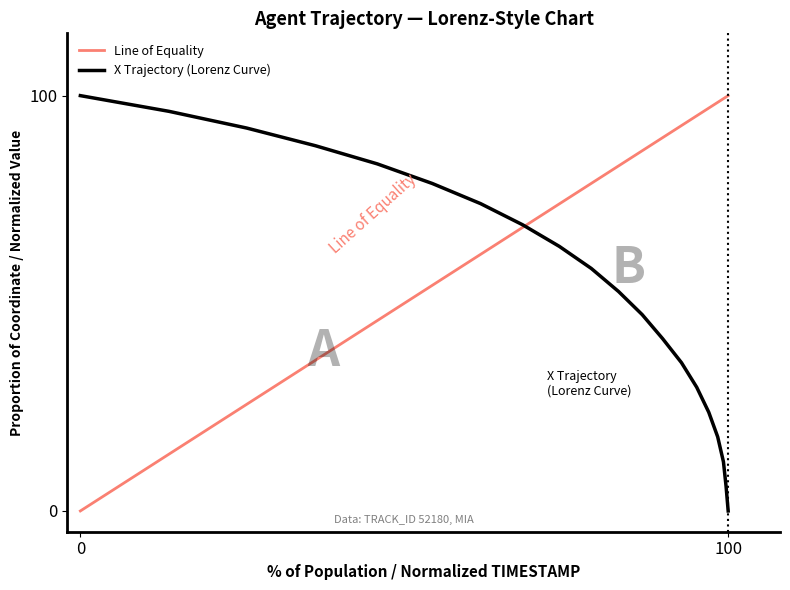

What is the value of the 2nd point from the left?

96.2